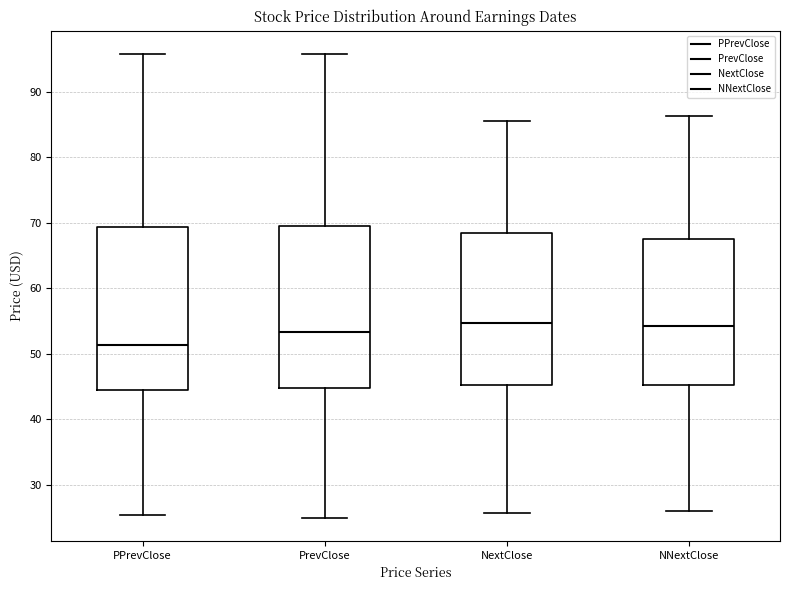

Reading left to right, transcribe this box plot: for each box, give where its median line is, the range the box spans, and where its two whiskers end, as read against the y-axis. The values are not printed on the chart, so give them approximately, as read against the axis.

PPrevClose: median 51, box 45 to 69, whiskers 25 to 96
PrevClose: median 53, box 45 to 70, whiskers 25 to 96
NextClose: median 55, box 45 to 68, whiskers 26 to 86
NNextClose: median 54, box 45 to 68, whiskers 26 to 86